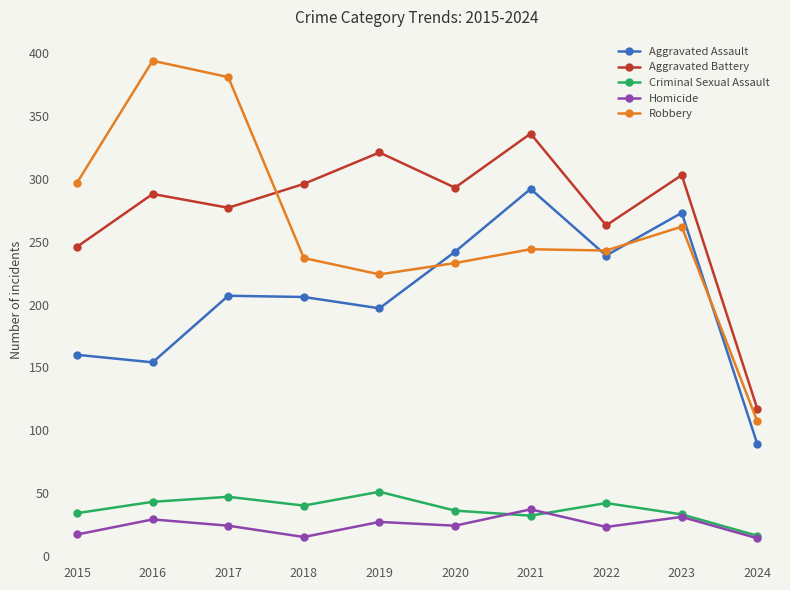

How many interior local valleys does the Aggravated Battery series have?

3